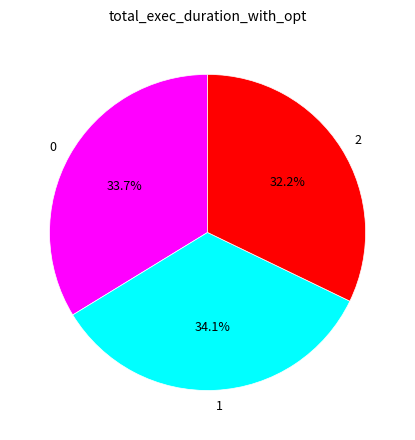

What percentage is the 0 slice, to the nearest percent?

34%